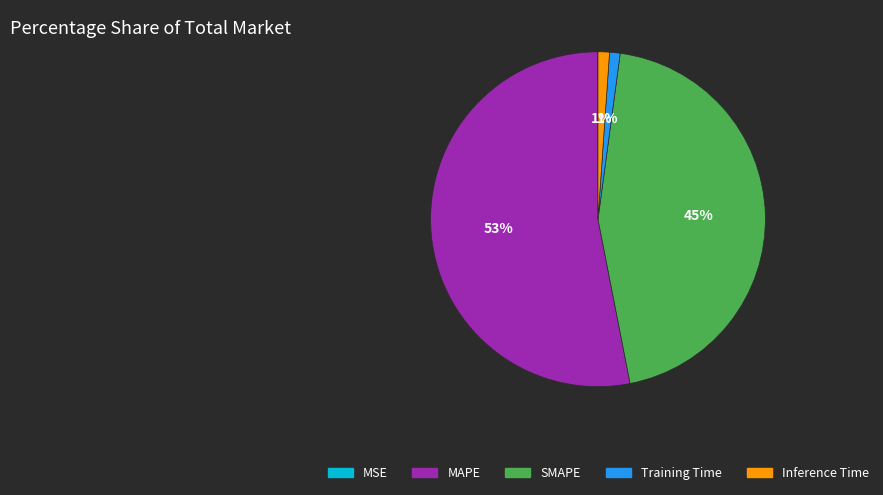

To the nearest percent, what is the average slice percentage?

20%